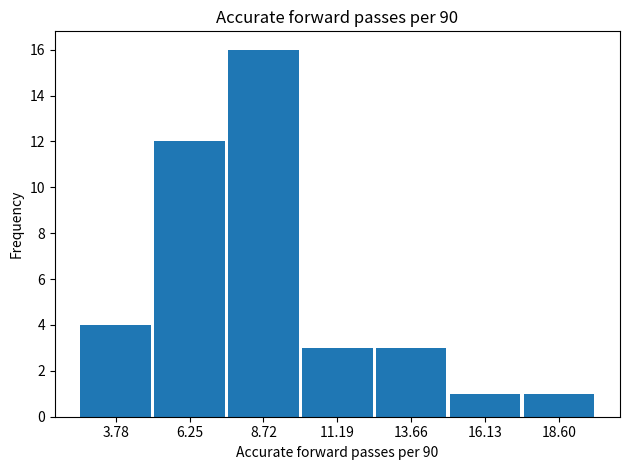

Over which range of the x-axis is the bar tallest?

7.5 to 10.0